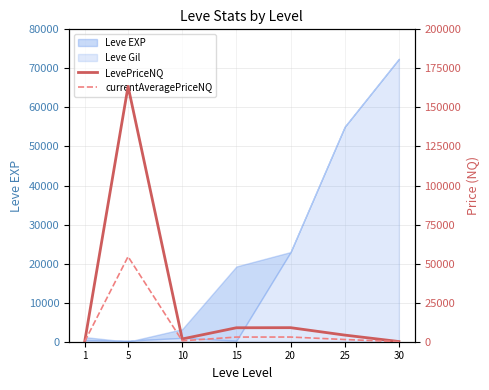

Which series has the widest spread of values?

LevePriceNQ